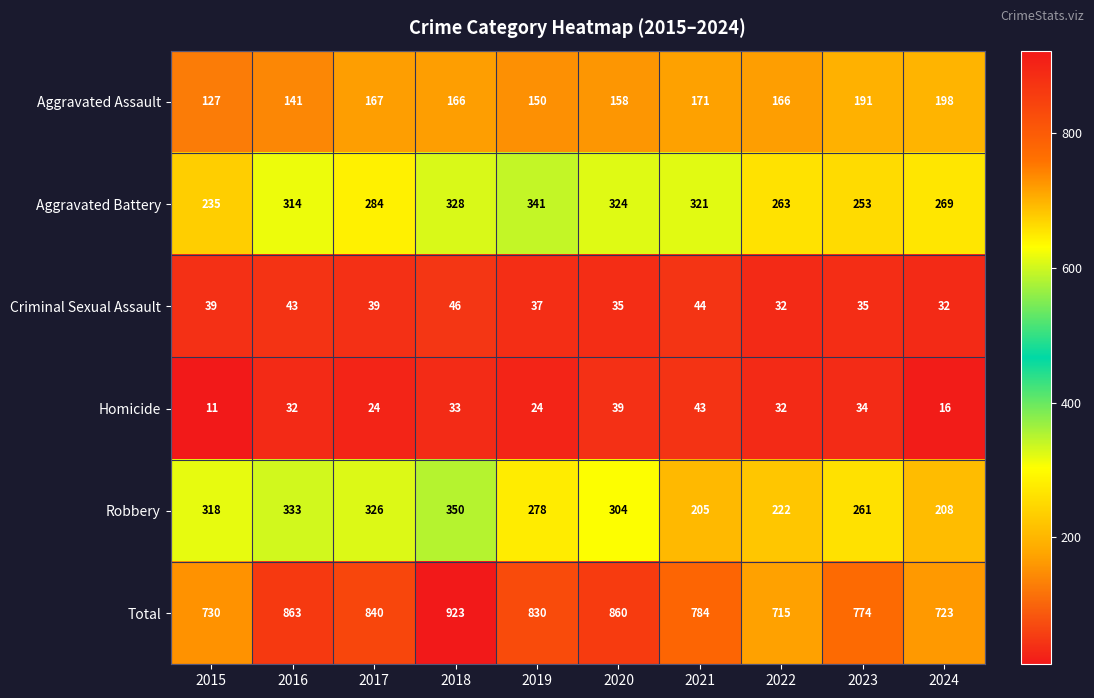

What is the approximate value of Homicide at 2020, to the nearest 5?

40